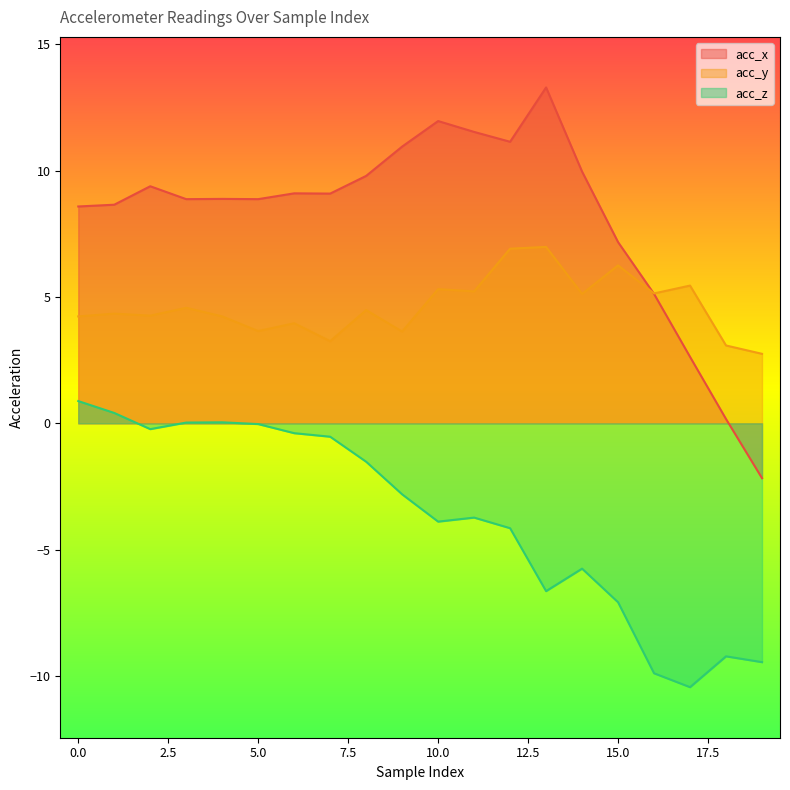

Which category has the lowest value in the acc_z series?

17